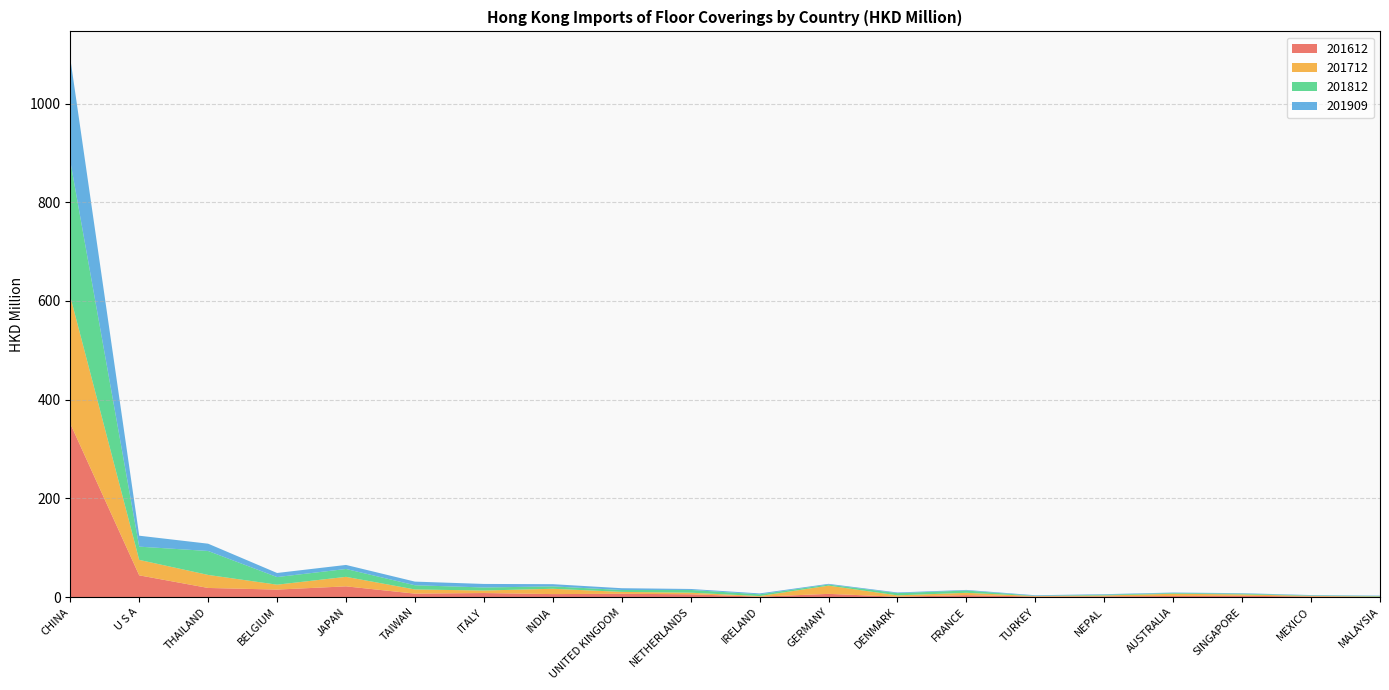

Reading left to right, what are all the values shown in this chart?

201612: 351.3	43.9	18.3	15.0	21.6	6.9	8.0	5.9	6.5	5.5	0.6	6.4	0.6	3.8	0.9	1.3	2.1	2.5	1.0	0.4
201712: 257.8	31.3	26.4	10.0	19.3	8.4	5.1	10.8	3.8	3.2	1.3	16.6	2.7	4.7	1.0	1.8	4.5	2.7	1.2	0.6
201812: 274.2	26.8	48.5	15.4	15.9	8.5	6.1	4.8	3.8	5.6	3.5	2.2	4.5	4.6	0.5	1.5	1.4	1.5	0.8	1.1
201909: 208.3	22.2	14.8	8.3	8.2	7.4	7.2	4.5	3.6	1.9	1.8	1.5	1.3	1.2	1.2	1.1	1.1	1.0	0.9	0.7